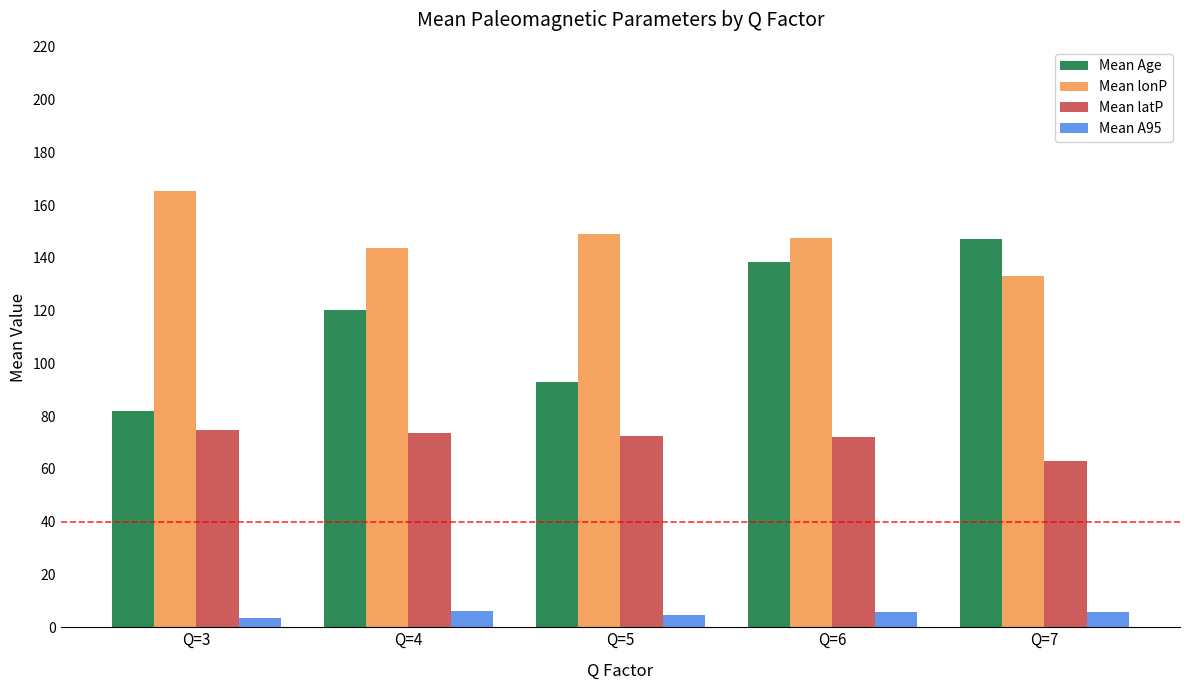

What is the sum of all Mean Age values?

580.7